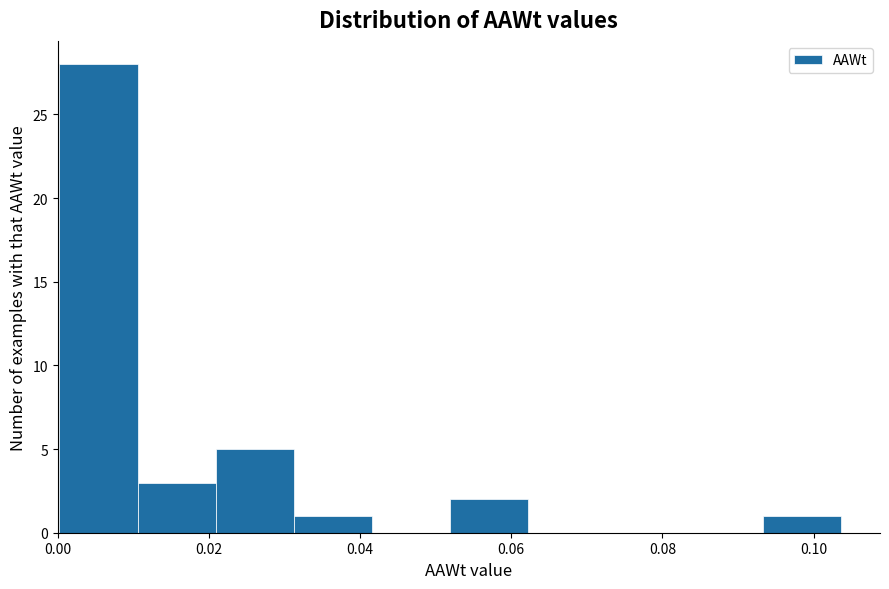

Reading left to right, transcribe this chart: for each bar, give the range it covers on the x-axis and its height. Neither the bar edges nor the heights are printed on the chart, so give them approximately, as read against the axes.

0.000 to 0.010: 28
0.010 to 0.020: 3
0.020 to 0.032: 5
0.032 to 0.042: 1
0.042 to 0.052: 0
0.052 to 0.062: 2
0.062 to 0.072: 0
0.072 to 0.082: 0
0.082 to 0.094: 0
0.094 to 0.104: 1